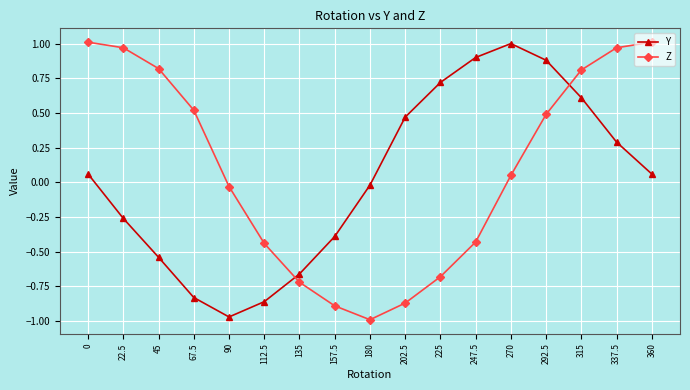

In Z, how many points are lower than both neighbors (excluding endpoints)?

1